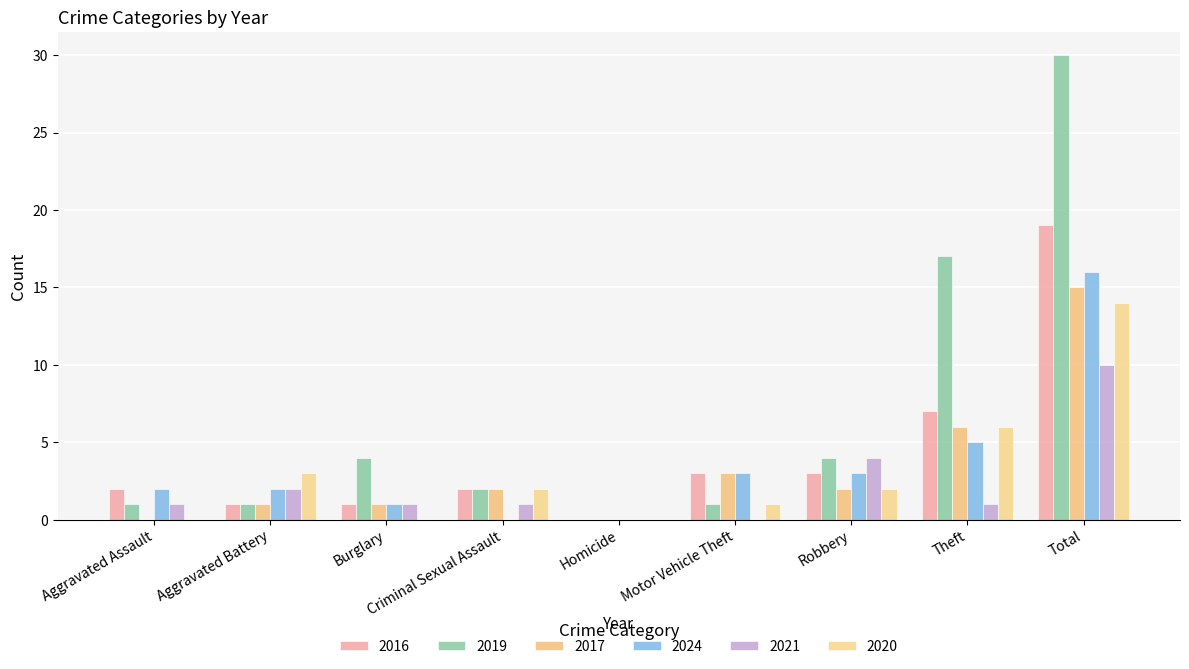

How many categories are shown in the chart?

9